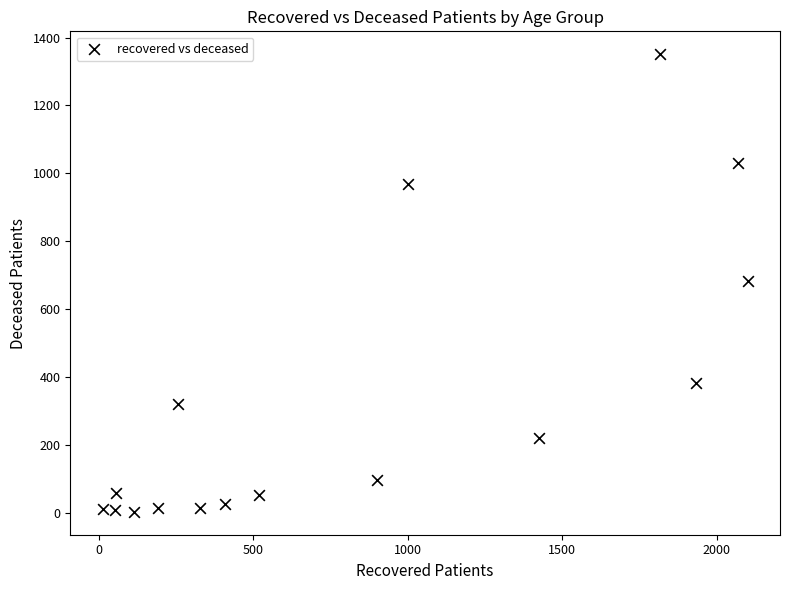

What is the range of Y values (max minus min)?

1349